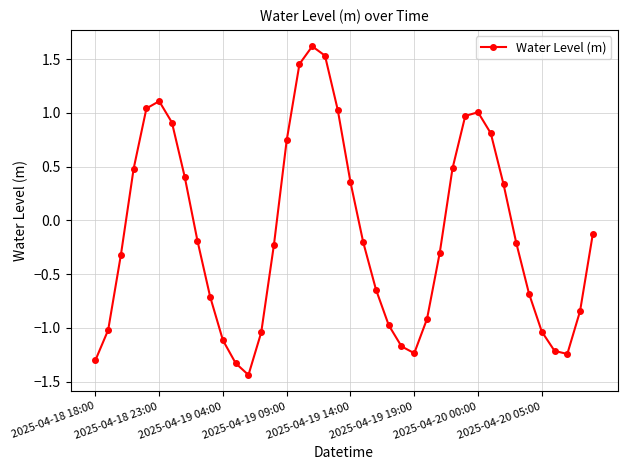

What is the value of the 40th point from the left?

-0.1